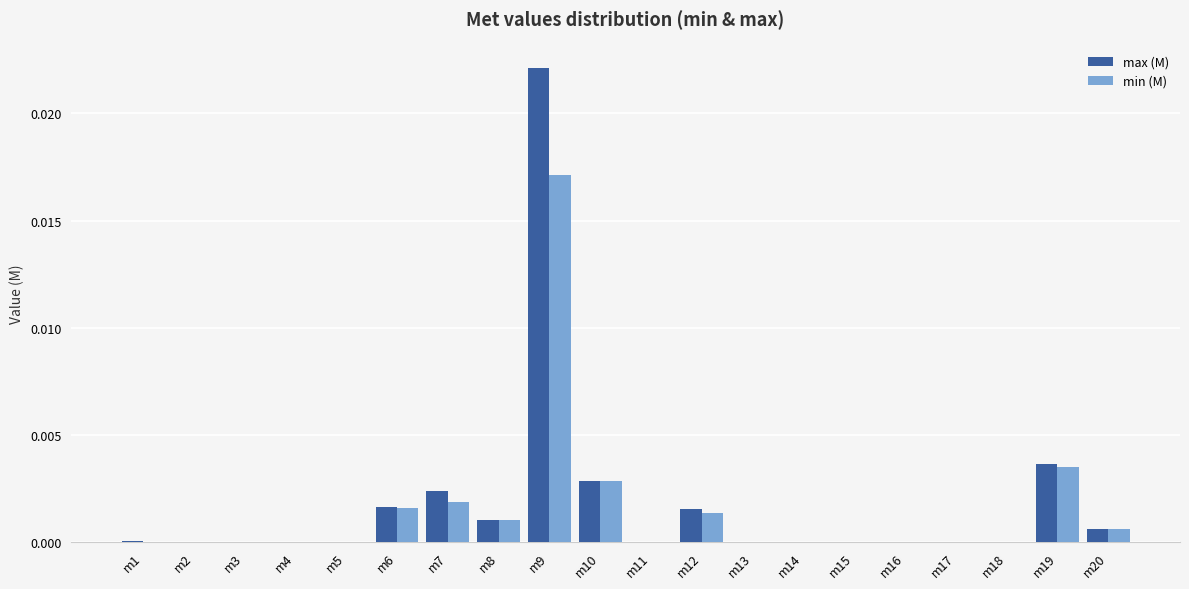

Which category has the highest value in the max (M) series?

m9